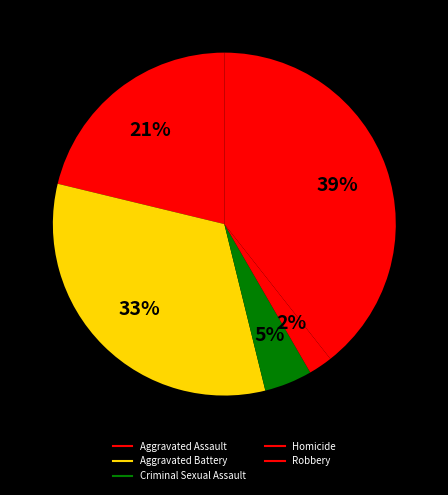

Rank the categories by value from highest to lowest.

Robbery, Aggravated Battery, Aggravated Assault, Criminal Sexual Assault, Homicide